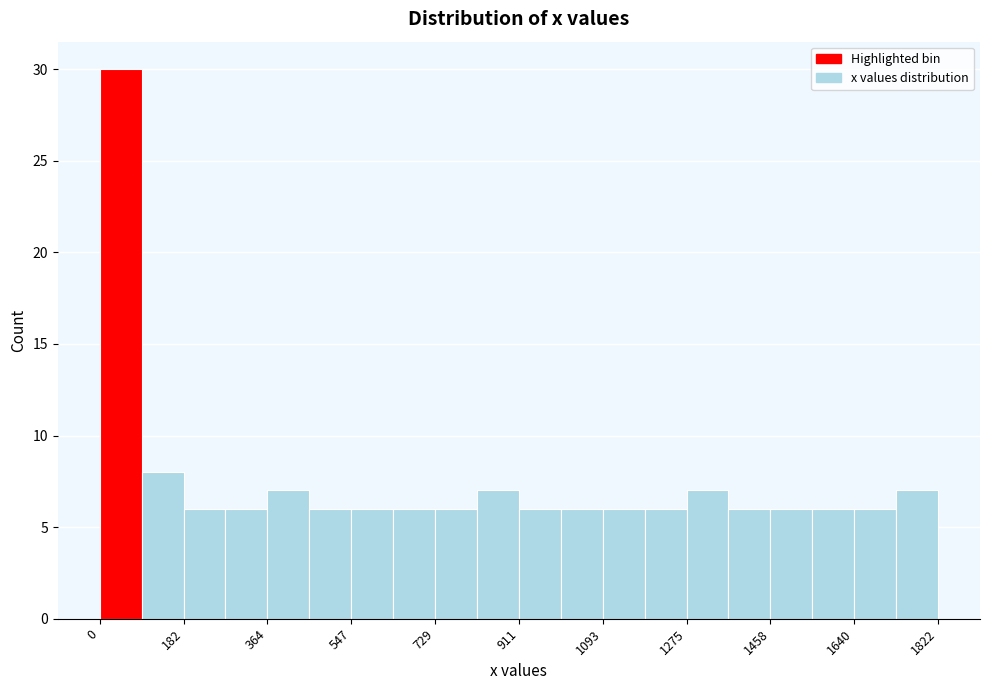

How tall is the bar that spans 720 to 820 on the x-axis? Neither the bar edges nor the heights are printed on the chart, so give them approximately, as read against the axes.

6